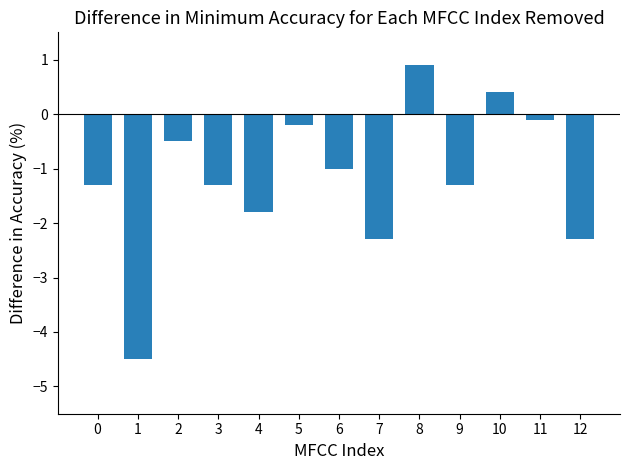

What is the value of the 4th bar from the left?

-1.3